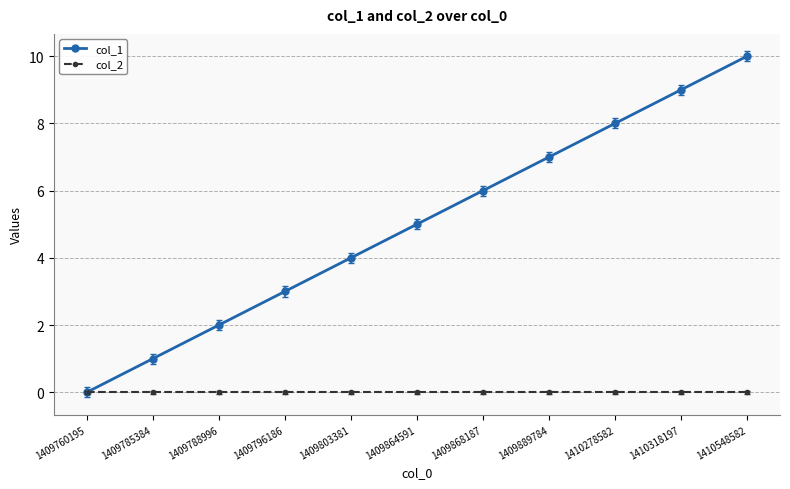

Is the value of col_1 at 1409864591 greater than the value of col_2 at 1409785384?

Yes